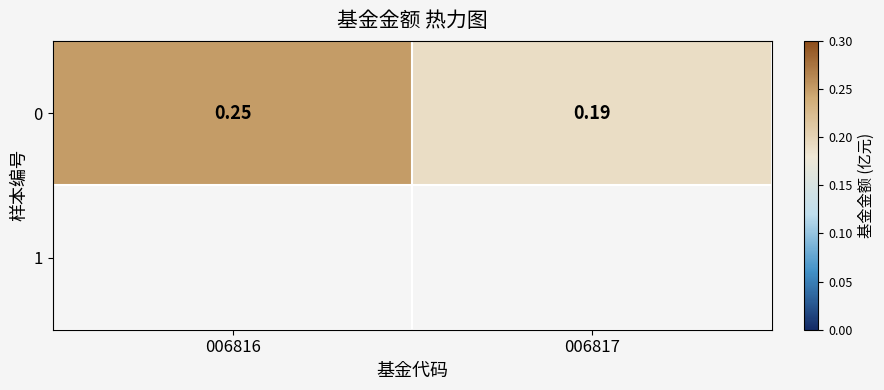

At which label is the value closest to 0?

006817